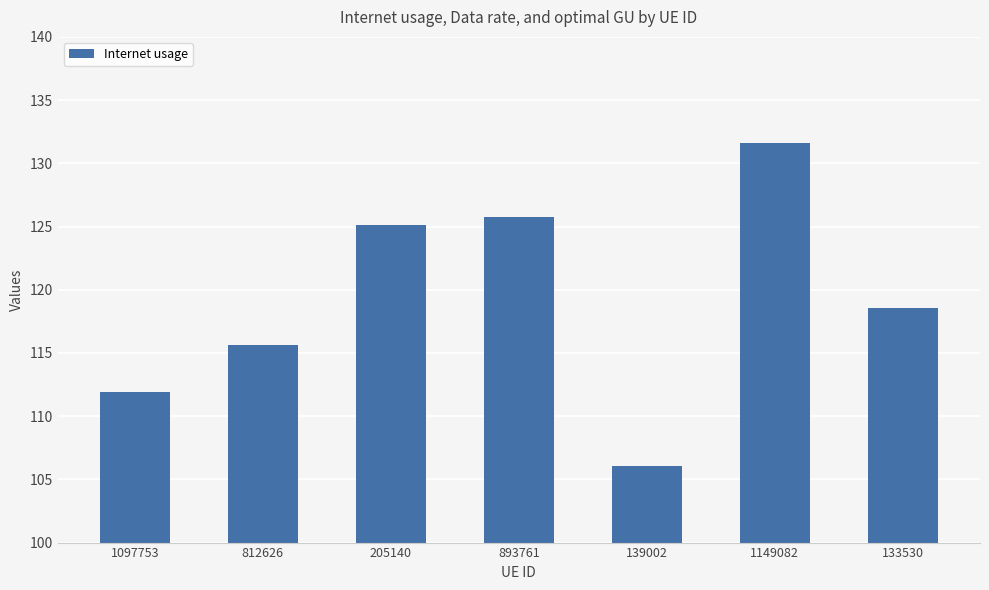

Approximately how many times larger is the value at 1097753 compared to 139002?

1.1